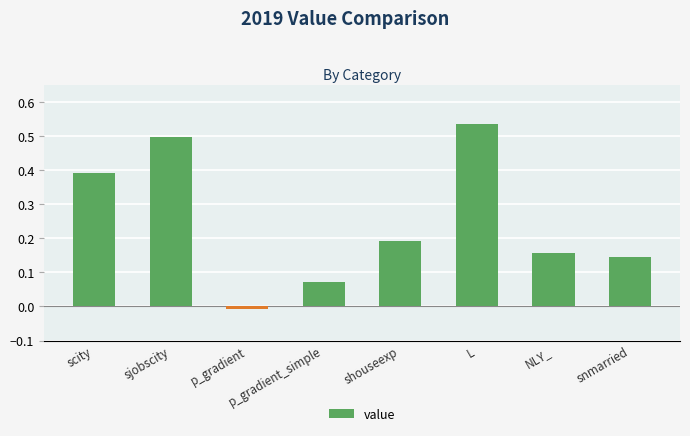

How many values are above zero?

7